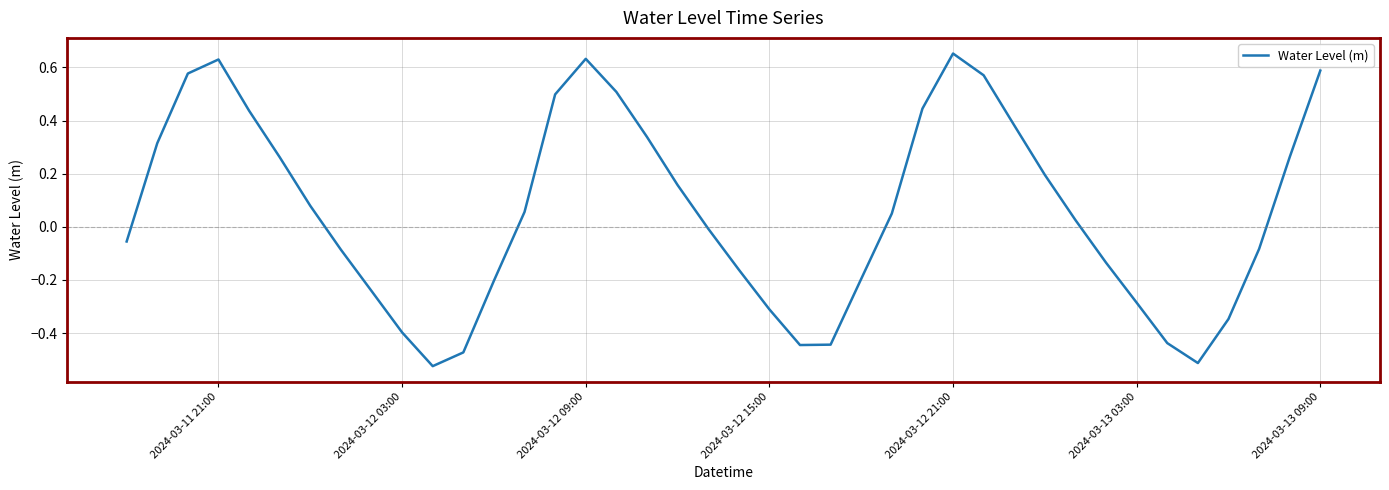

What is the difference between the maximum and minimum values?

1.2